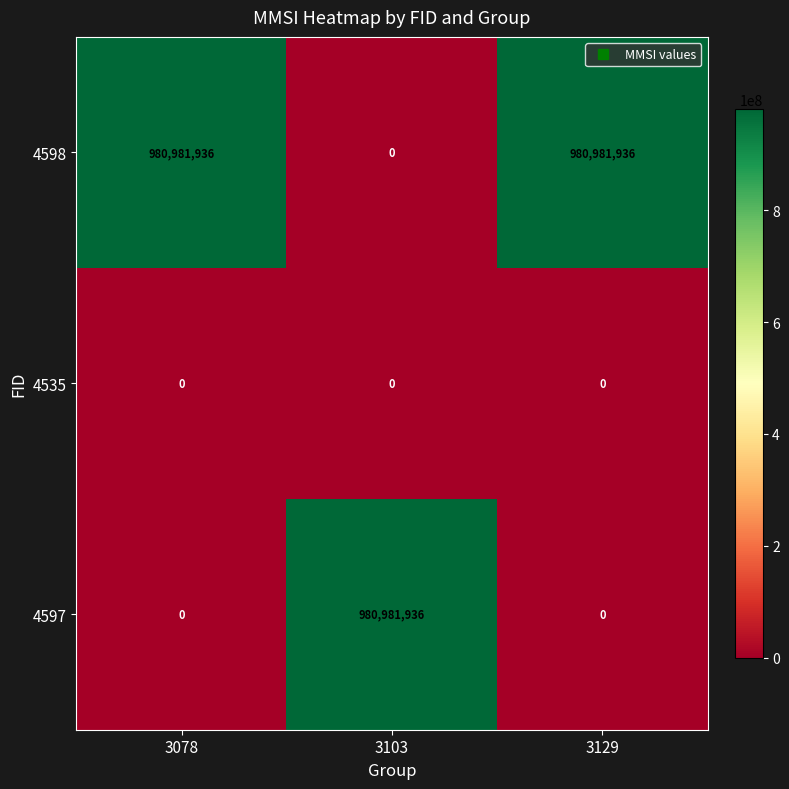

What is the difference between the highest and lowest values at 3078?

980981936